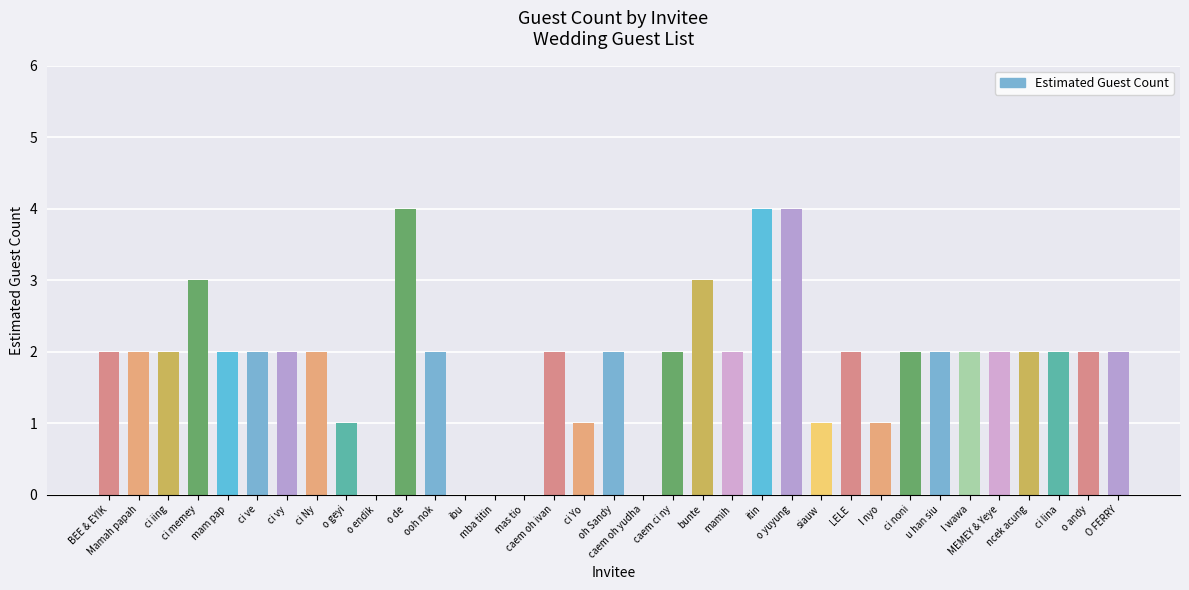

Reading left to right, list all the values displayed in this chart.

2	2	2	3	2	2	2	2	1	0	4	2	0	0	0	2	1	2	0	2	3	2	4	4	1	2	1	2	2	2	2	2	2	2	2